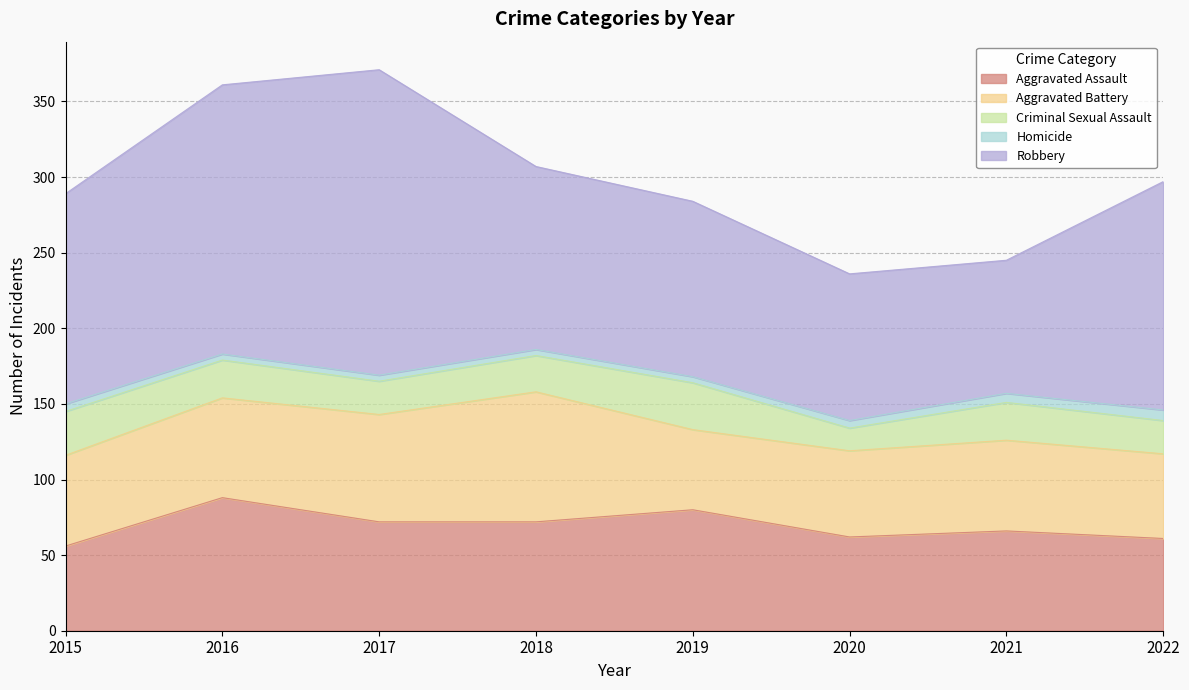

What is the minimum value shown in the chart?

4